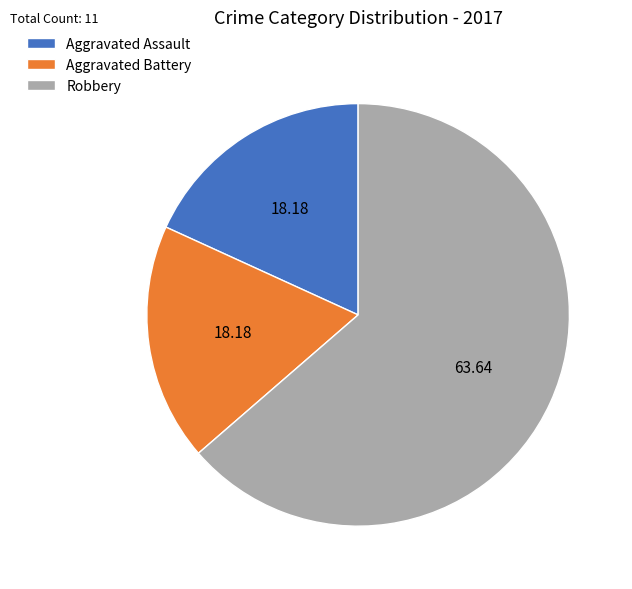

Is it true that Aggravated Assault is 18% of the pie?

True